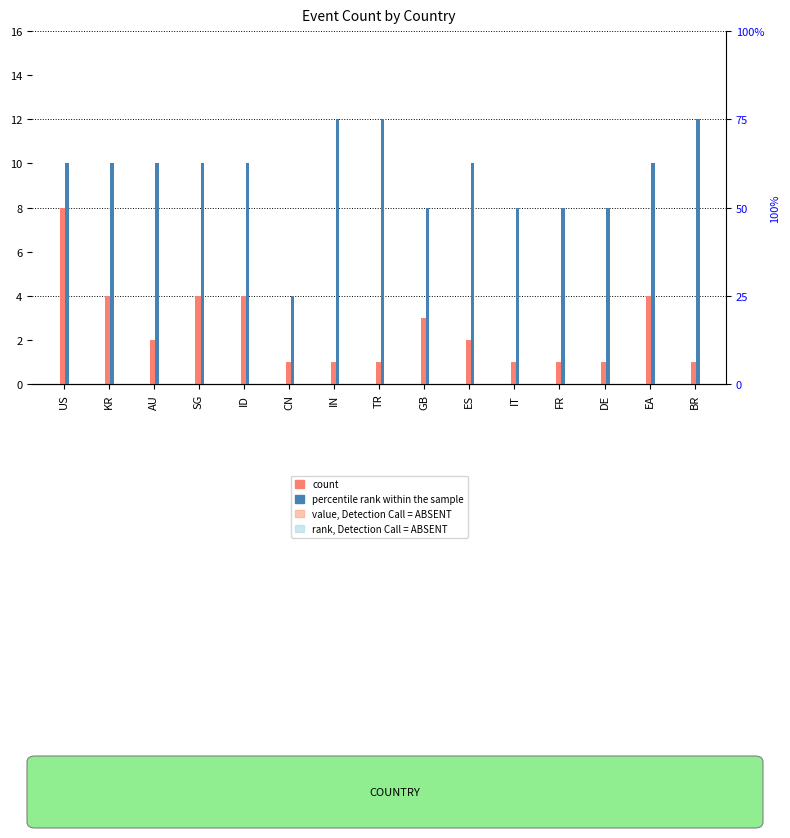

How many distinct data groups are displayed?

2